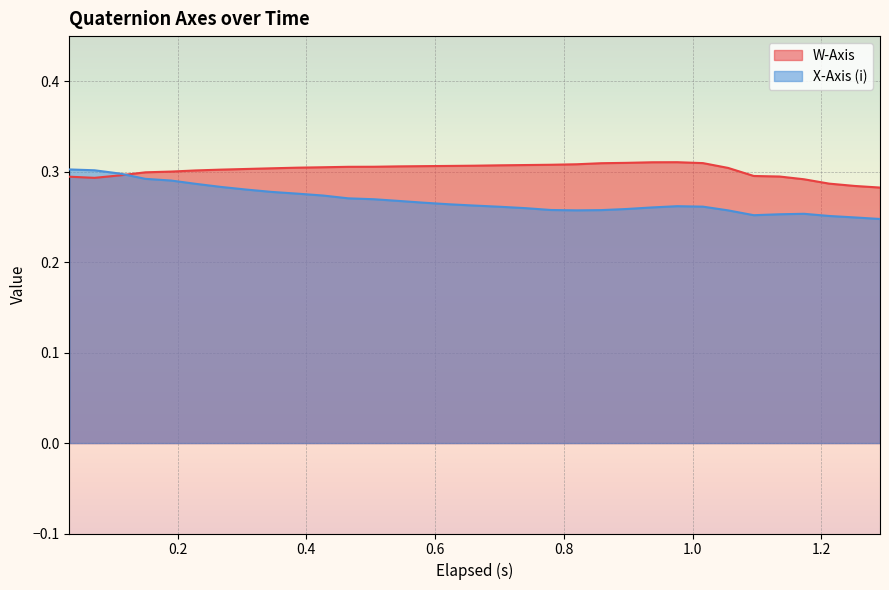

Which series has the widest spread of values?

X-Axis (i)